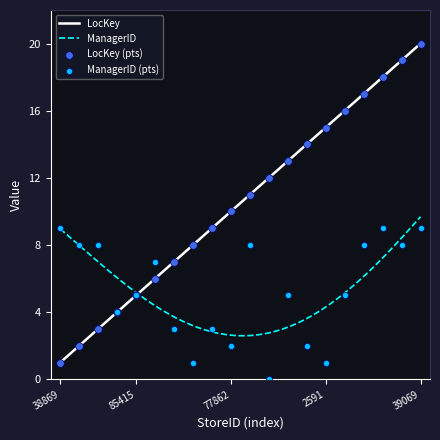

Which series reaches the maximum Y coordinate?

LocKey